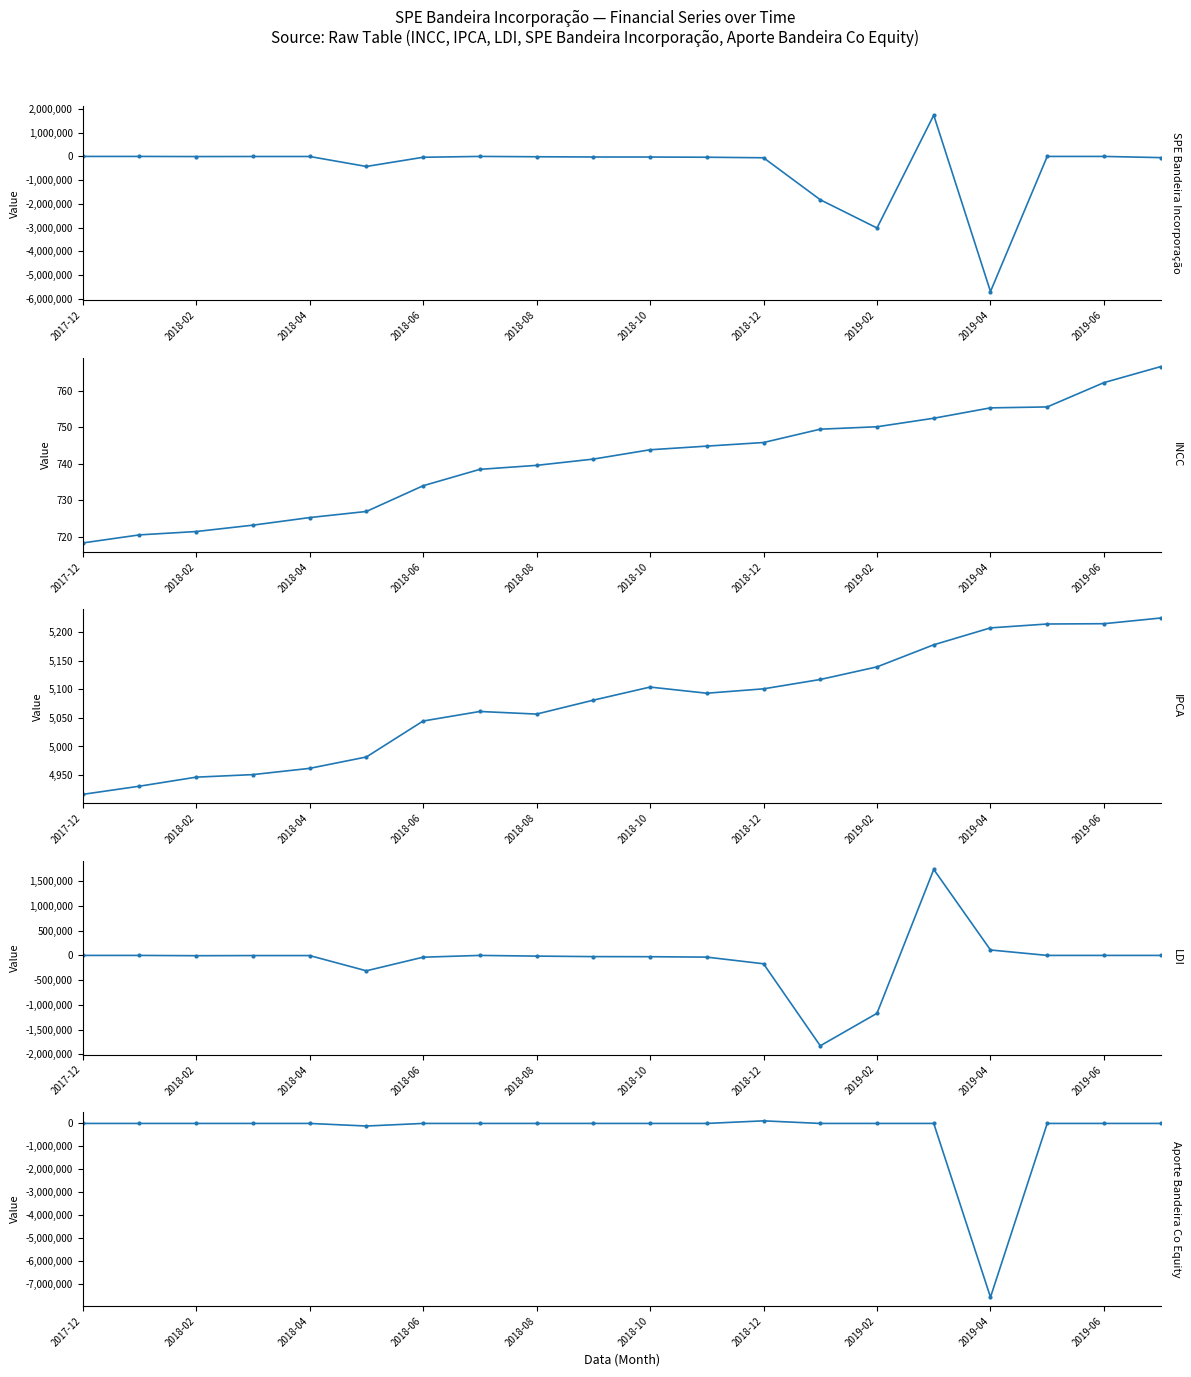

At which category does Aporte Bandeira Co Equity reach its first local peak?

2018-12